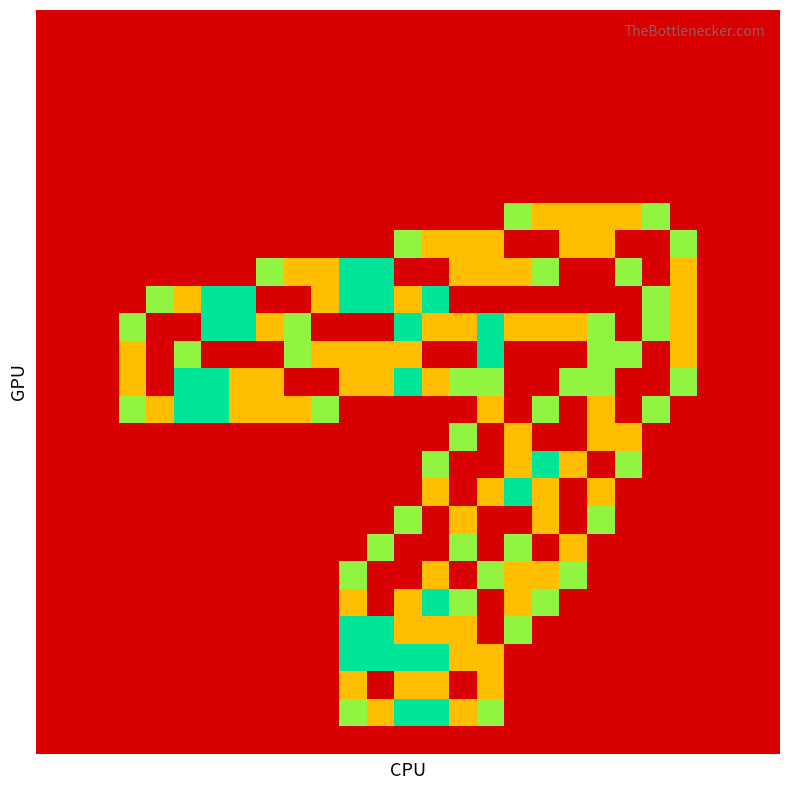

How many categories are shown in the chart?

27